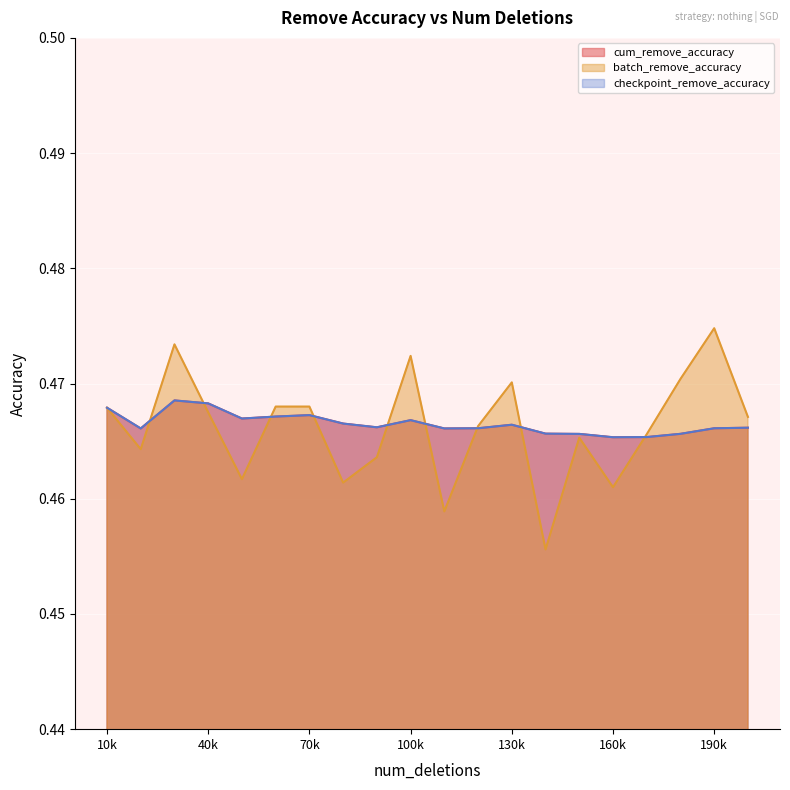

Reading left to right, list all the values displayed in this chart.

cum_remove_accuracy: 0.5	0.5	0.5	0.5	0.5	0.5	0.5	0.5	0.5	0.5	0.5	0.5	0.5	0.5	0.5	0.5	0.5	0.5	0.5	0.5
batch_remove_accuracy: 0.5	0.5	0.5	0.5	0.5	0.5	0.5	0.5	0.5	0.5	0.5	0.5	0.5	0.5	0.5	0.5	0.5	0.5	0.5	0.5
checkpoint_remove_accuracy: 0.5	0.5	0.5	0.5	0.5	0.5	0.5	0.5	0.5	0.5	0.5	0.5	0.5	0.5	0.5	0.5	0.5	0.5	0.5	0.5